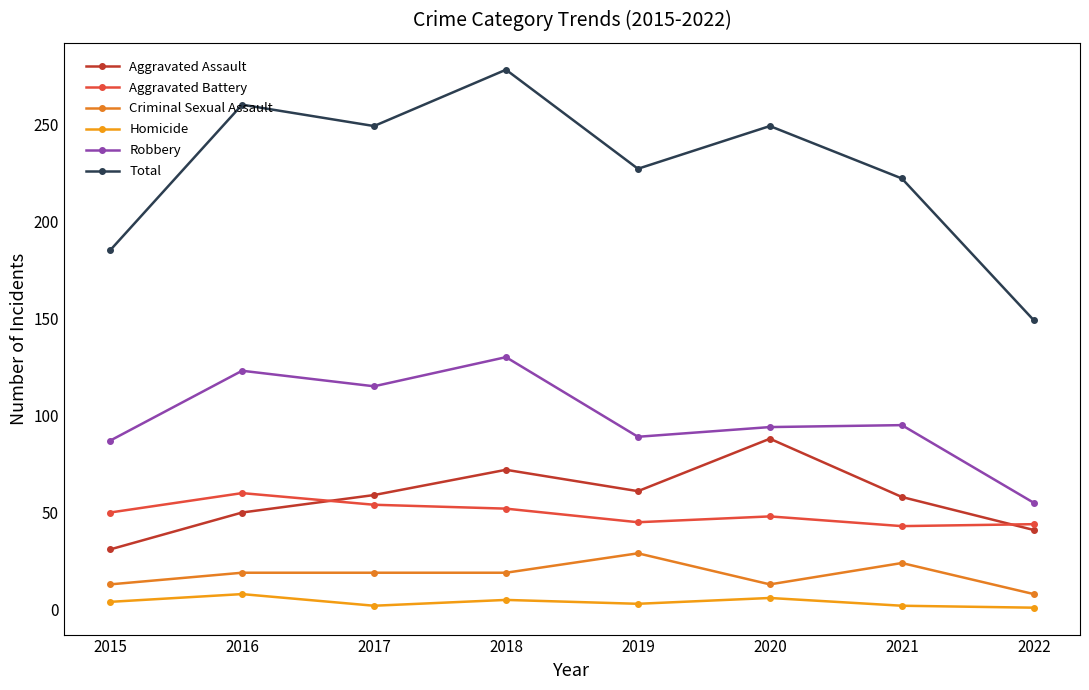

At which category does Criminal Sexual Assault reach its first local peak?

2019